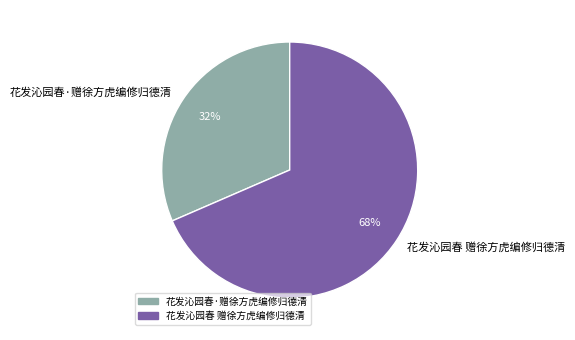

Between 花发沁园春·赠徐方虎编修归德清 and 花发沁园春 赠徐方虎编修归德清, which is larger?

花发沁园春 赠徐方虎编修归德清